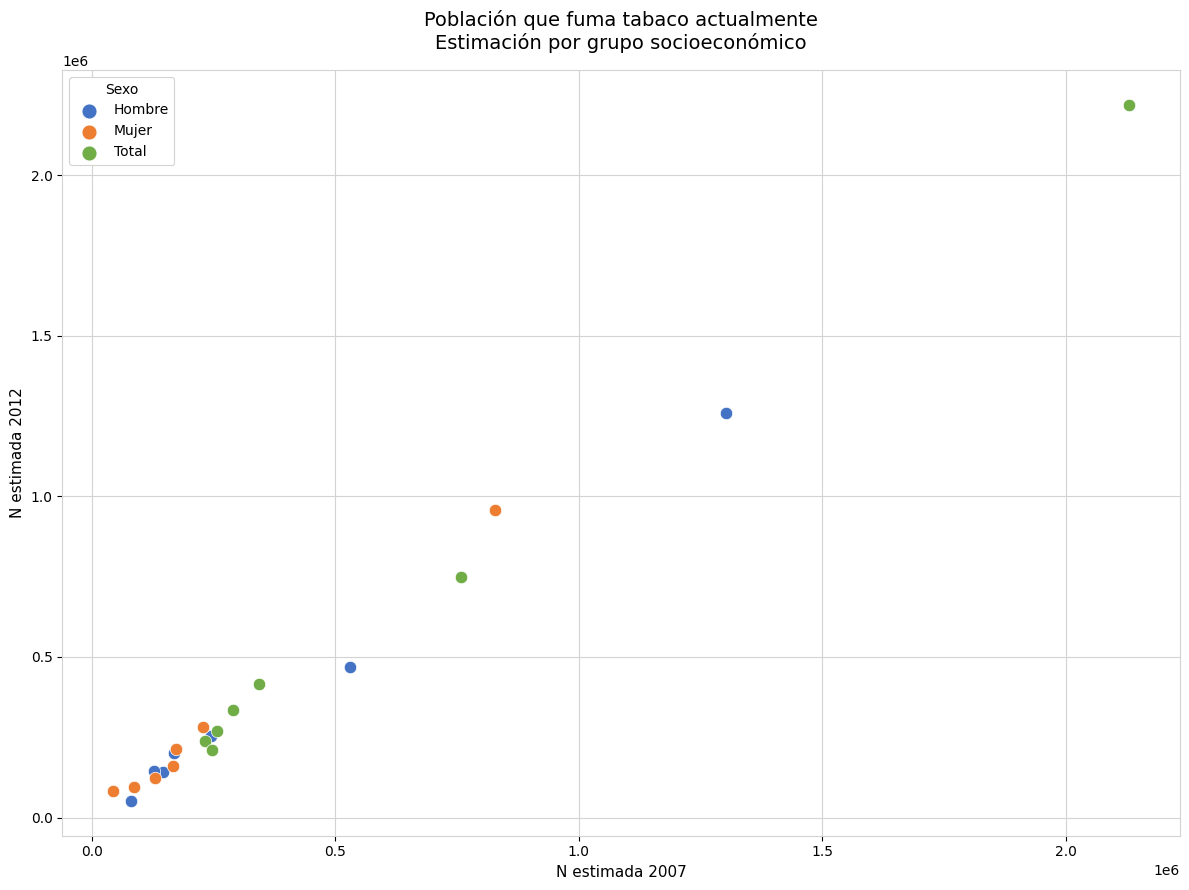

Which series contains the lowest Y value?

Hombre